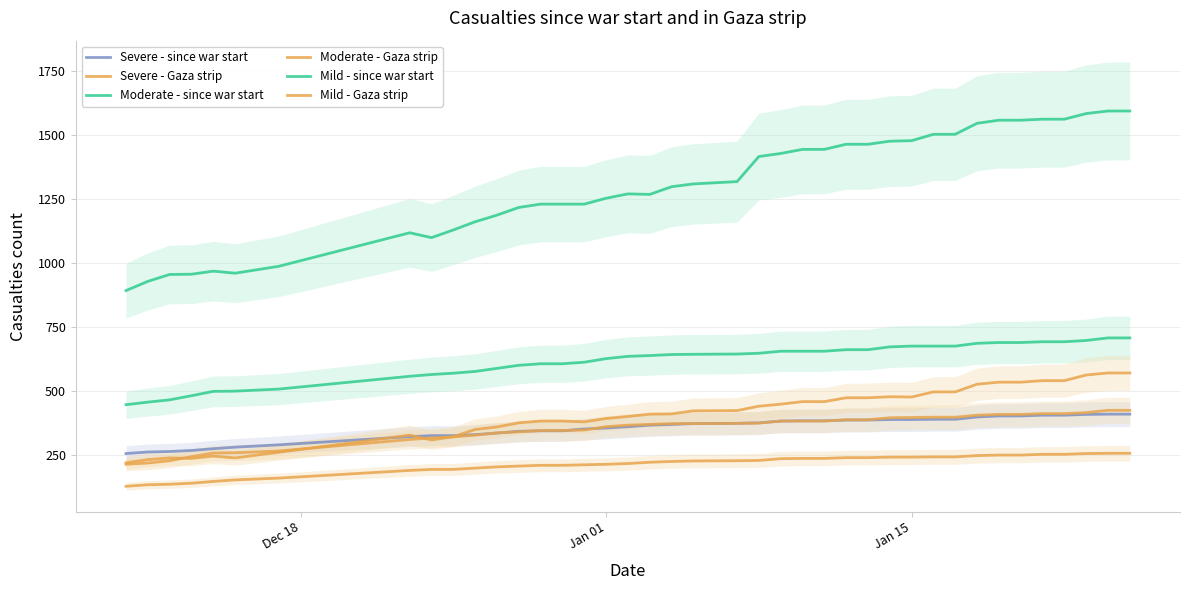

Which series has the largest total across all categories?

Mild - since war start